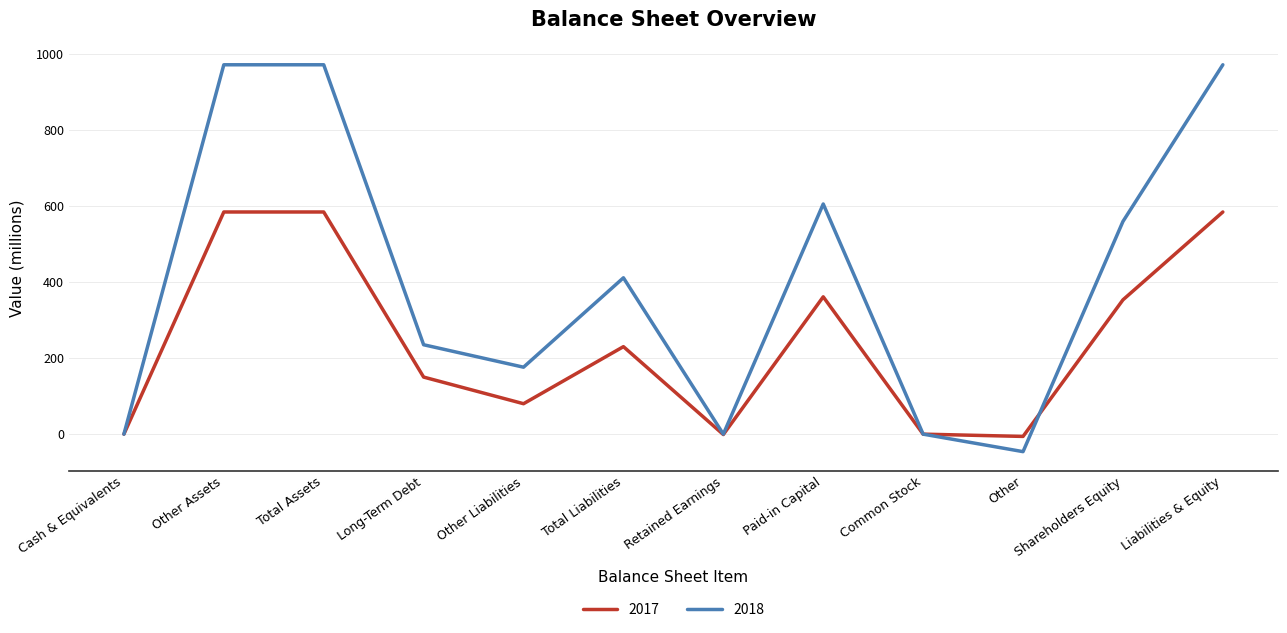

True or false: 2018 and 2017 cross at least once.

True